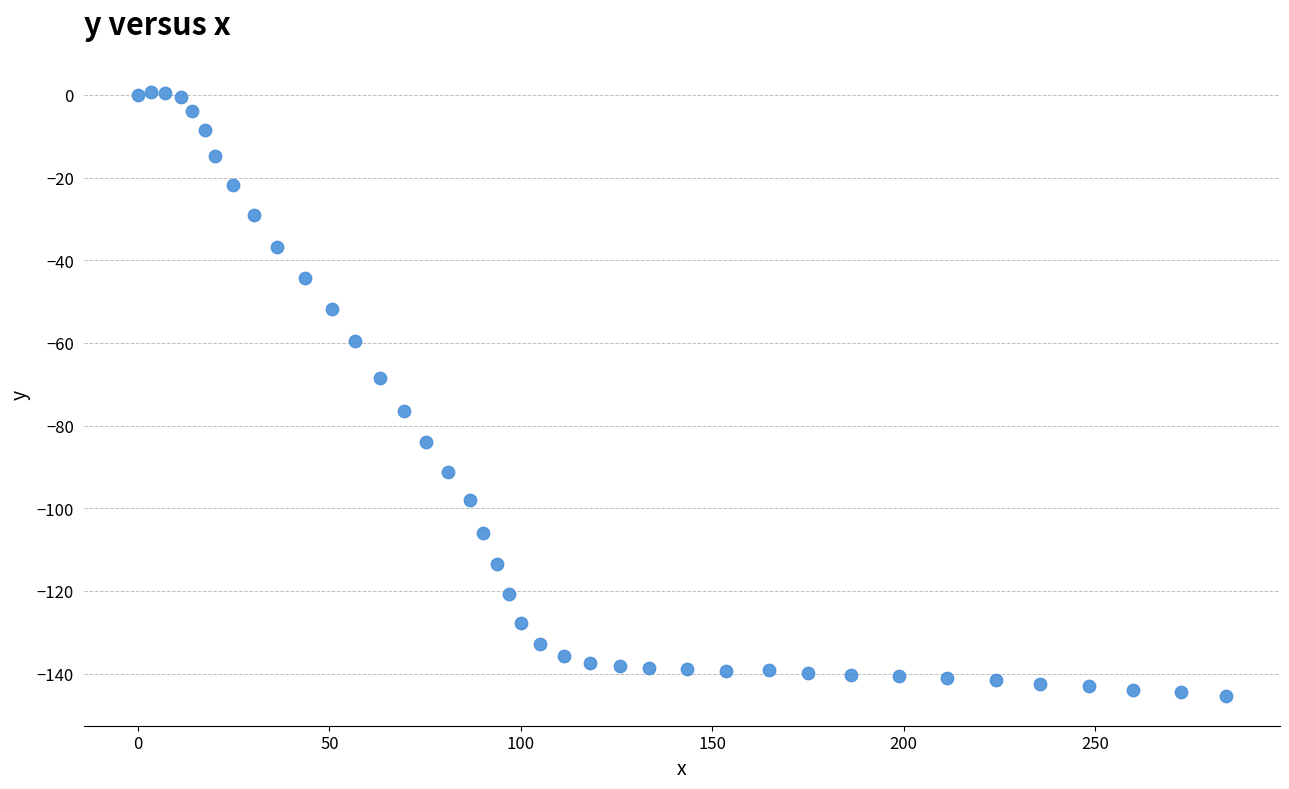

What is the range of X values (max minus min)?

284.1